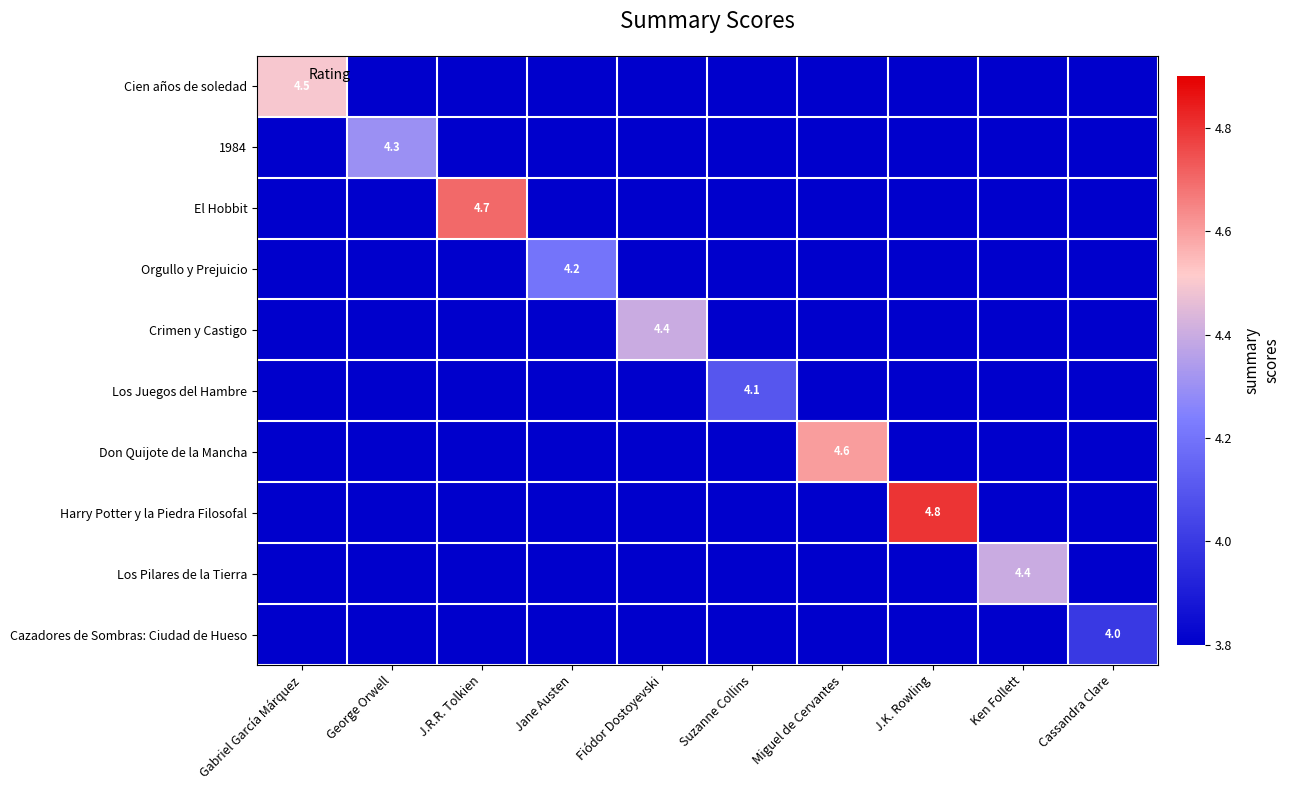

What is the greatest value displayed?

4.8